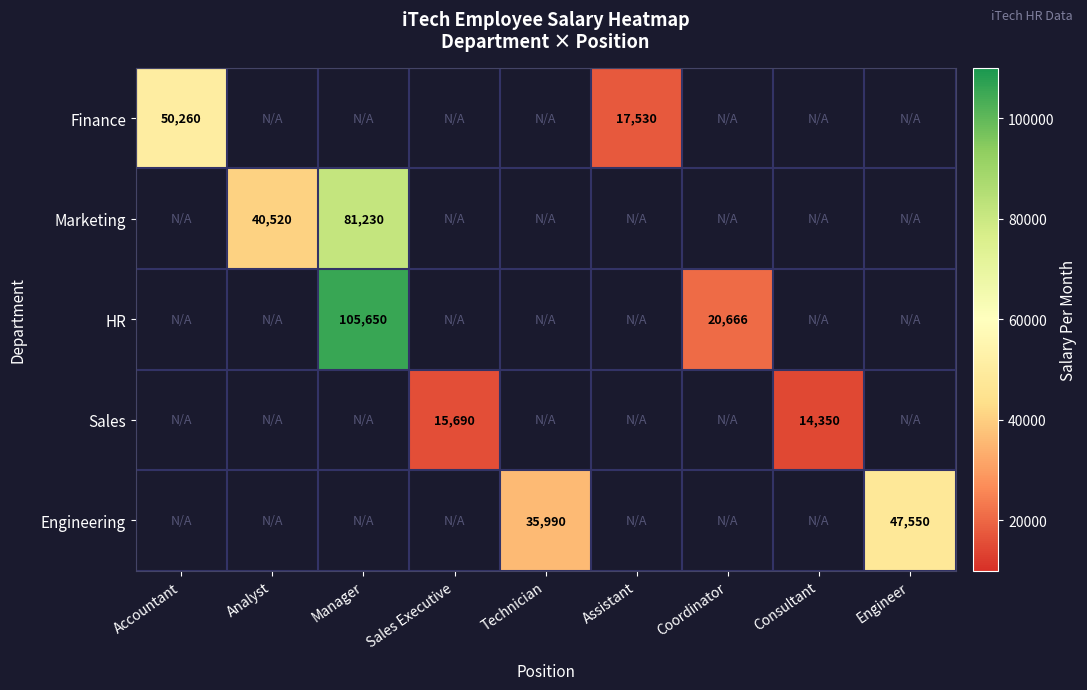

What is the greatest value displayed?

105650.0